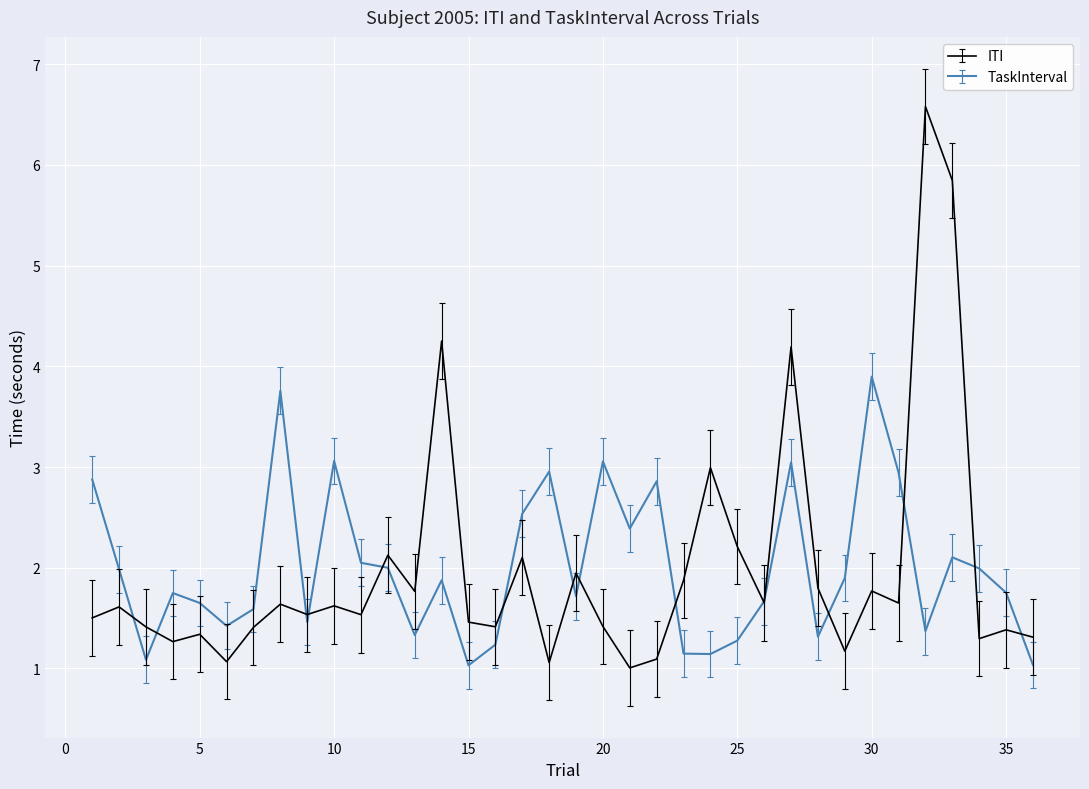

Is this an area chart (filled region under the line)?

No